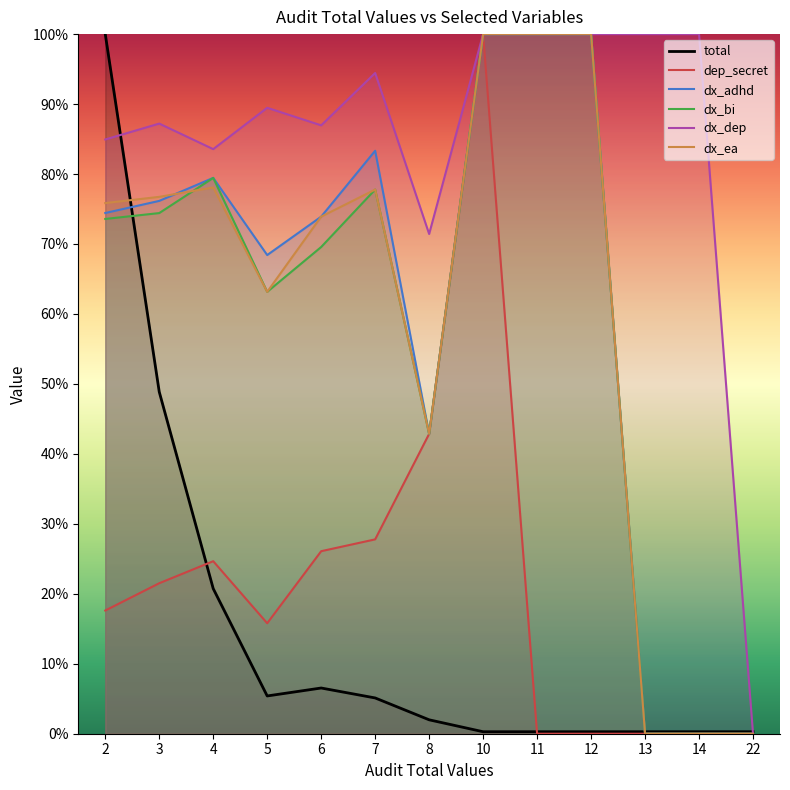

Which series has the largest total across all categories?

dx_dep